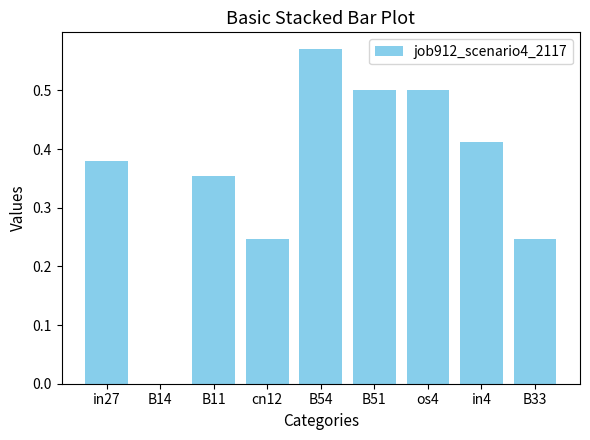

Between B51 and in27, which is larger?

B51